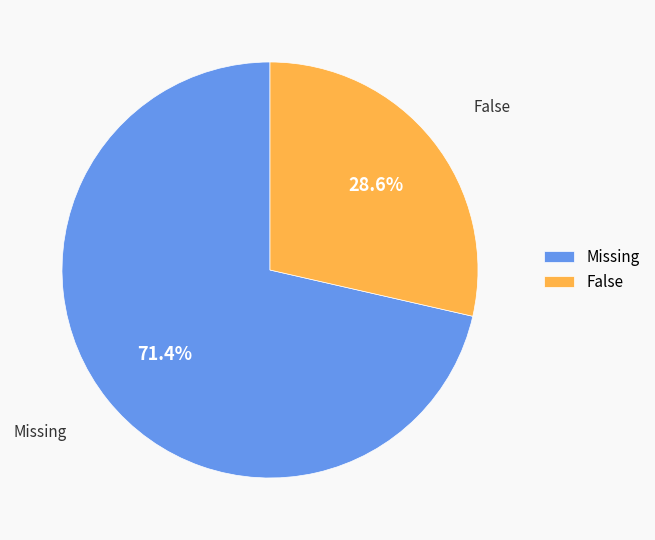

To the nearest percent, what is the average slice percentage?

50%